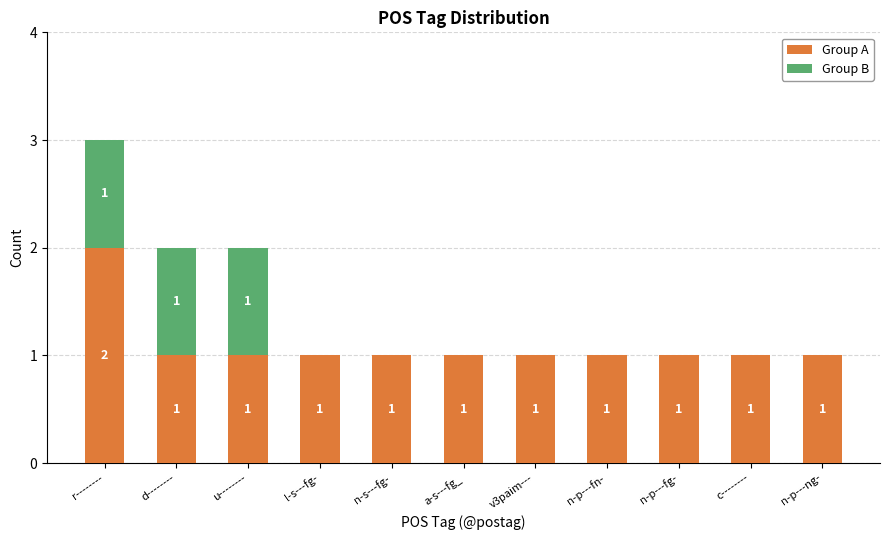

Is it true that Group A equals 1 at n-p---ng-?

True